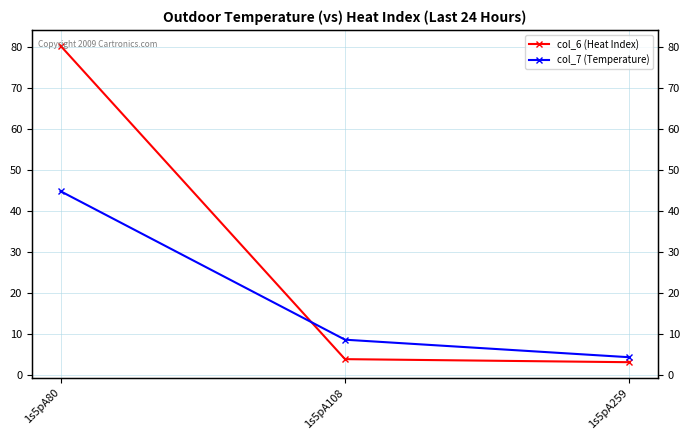

At which label is col_6 (Heat Index) closest to 41?

1s5pA108